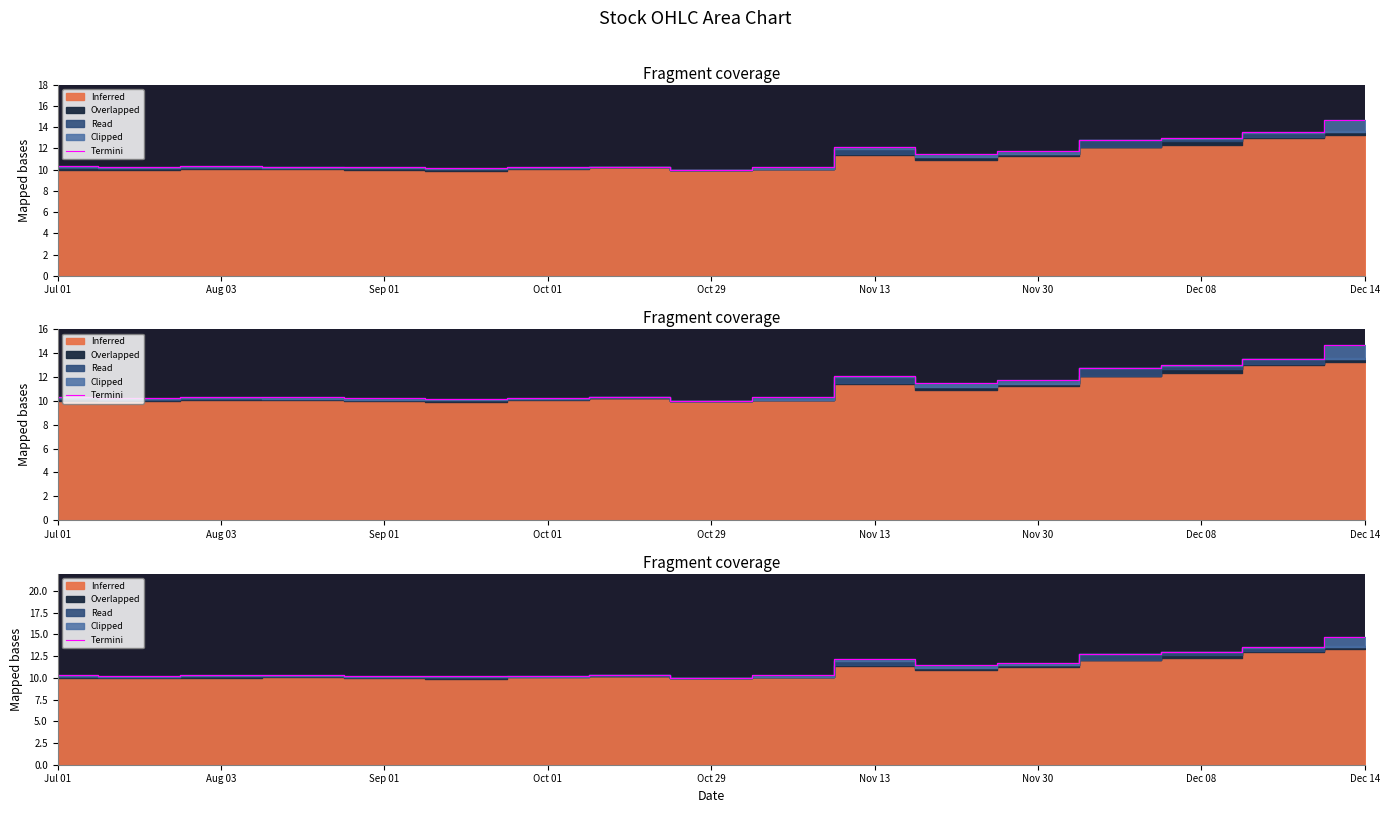

At which category does the data reach its first local peak?

Aug 03